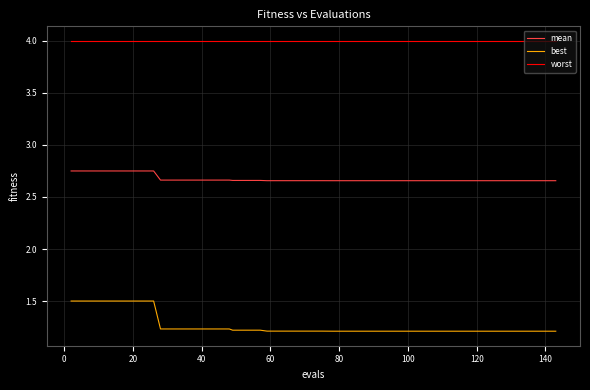

Rank the series by their maximum value, from highest to lowest.

worst, mean, best